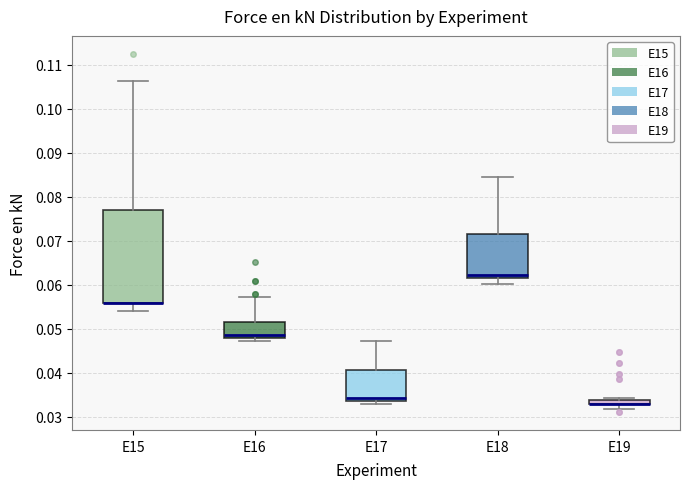

Where does the lower whisker of the box for E18 end on the y-axis? The values are not printed on the chart, so give them approximately, as read against the axis.

0.060